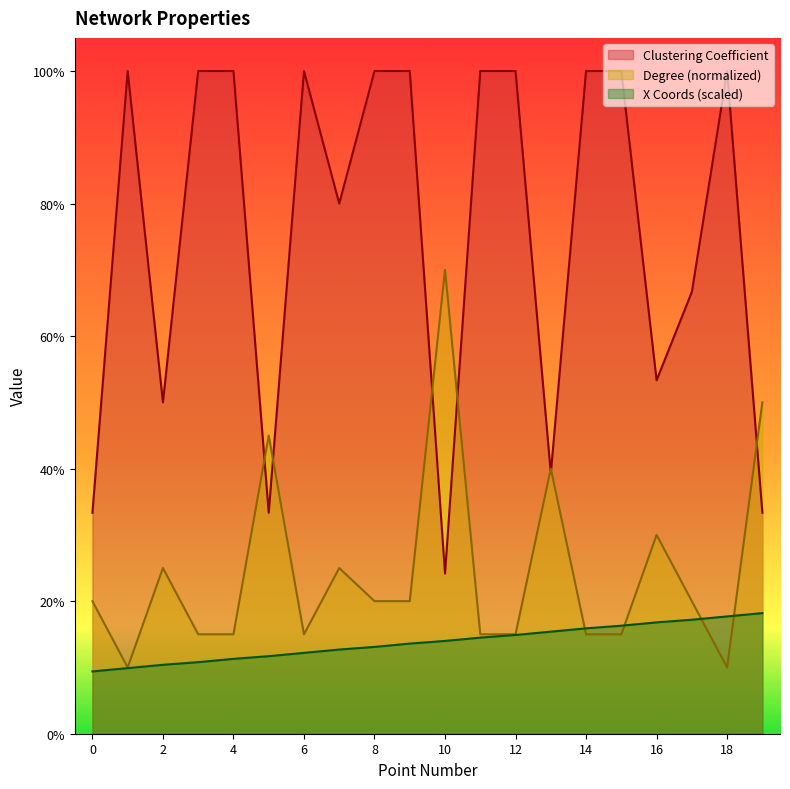

What are all the series names shown in the legend?

Clustering Coefficient, Degree (normalized), X Coords (scaled)